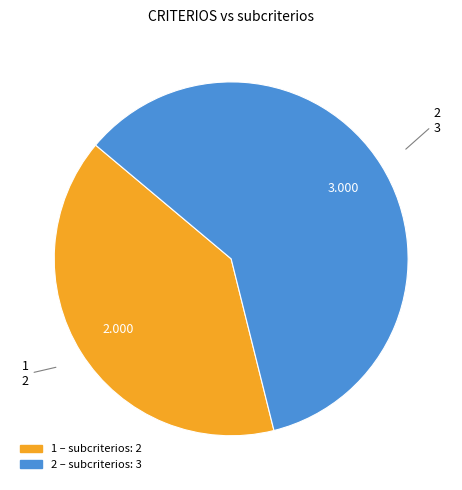

Is there any slice that represents more than half of the pie?

Yes